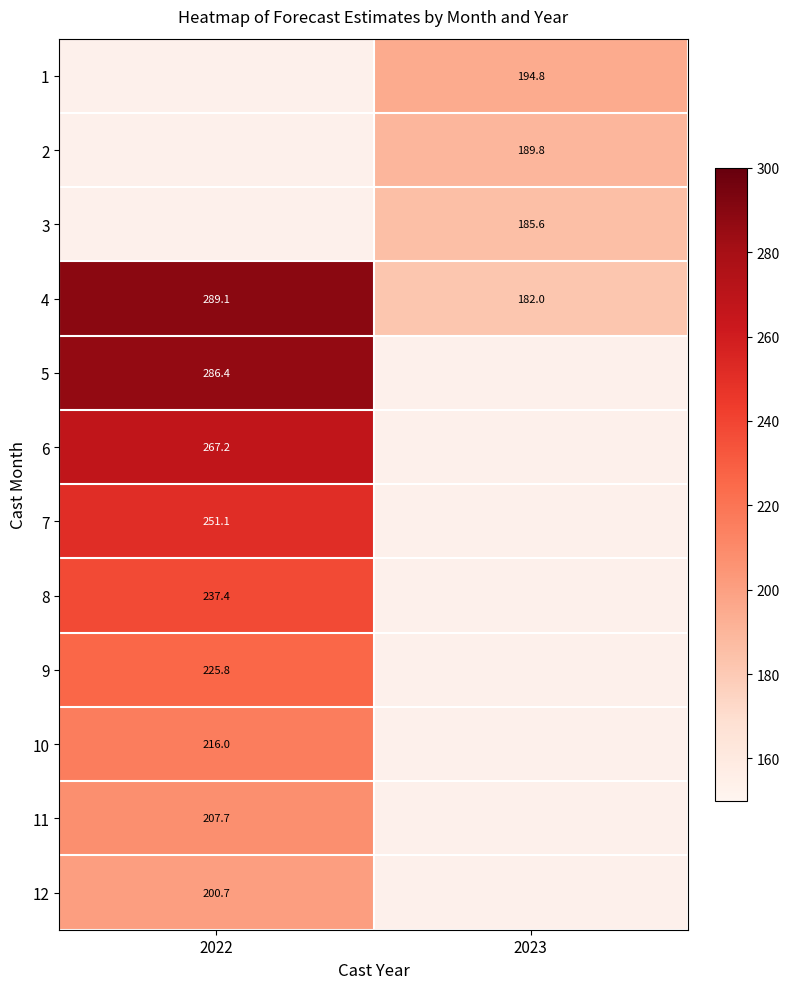

At which category does the chart reach its peak across all series?

2022